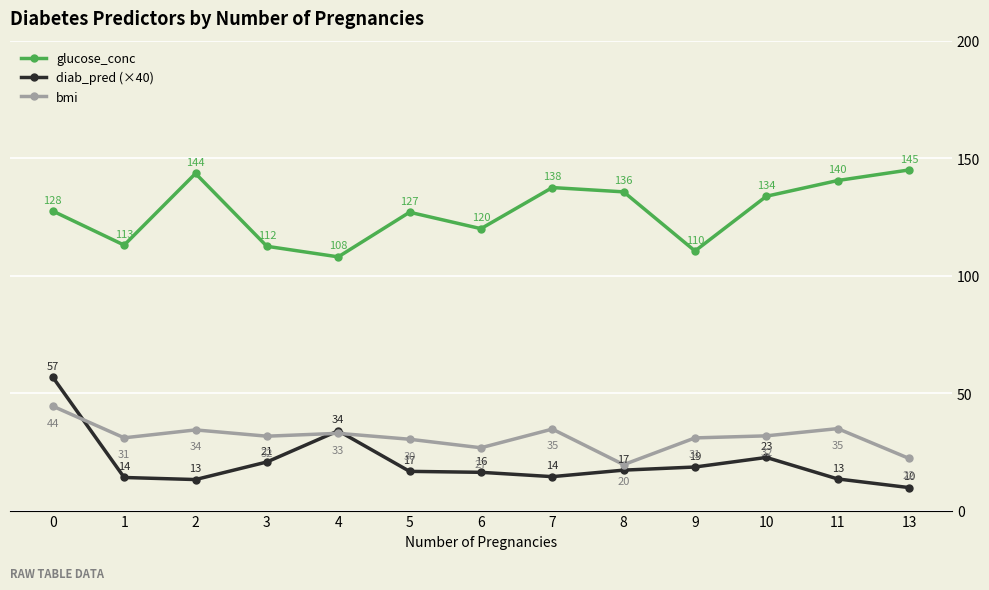

Is this an area chart (filled region under the line)?

No